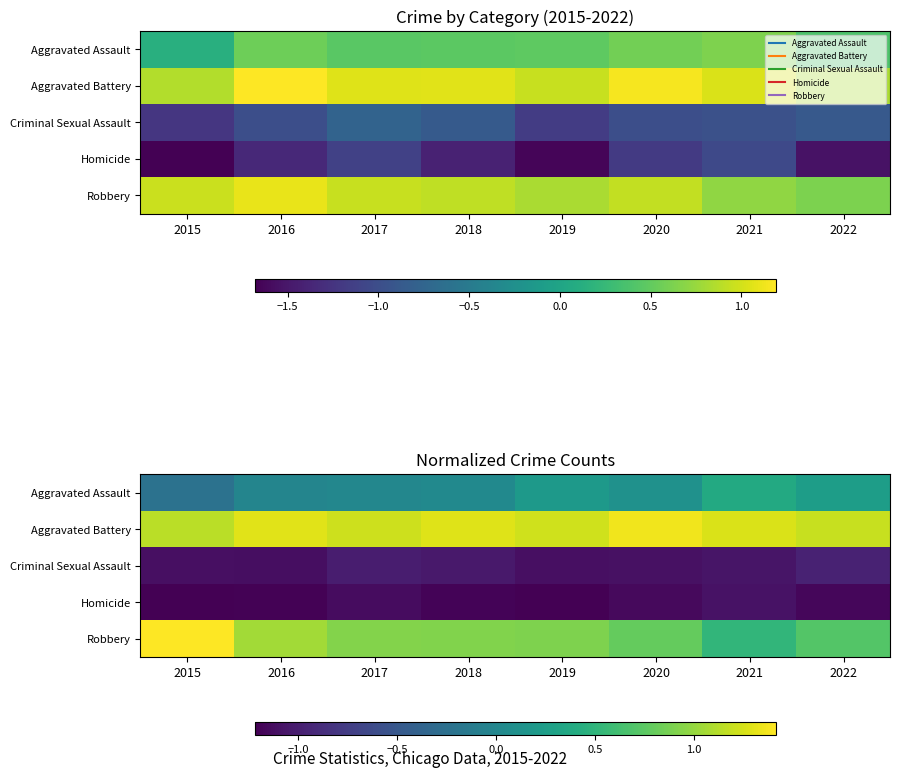

Between 2017 and 2018, which is larger?

2018